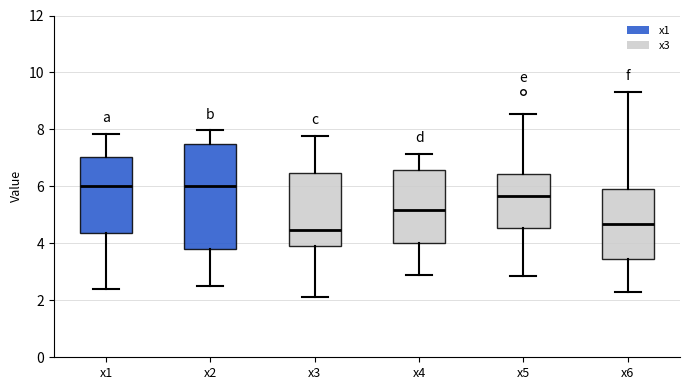

Reading left to right, read every box against the y-axis: the position of its median line, the range the box covers, and the ends of its whiskers. The values are not printed on the chart, so give them approximately, as read against the axis.

x1: median 6.0, box 4.4 to 7.0, whiskers 2.4 to 7.8
x2: median 6.0, box 3.8 to 7.4, whiskers 2.4 to 8.0
x3: median 4.4, box 4.0 to 6.4, whiskers 2.2 to 7.8
x4: median 5.2, box 4.0 to 6.6, whiskers 2.8 to 7.2
x5: median 5.6, box 4.6 to 6.4, whiskers 2.8 to 8.6
x6: median 4.6, box 3.4 to 6.0, whiskers 2.4 to 9.4